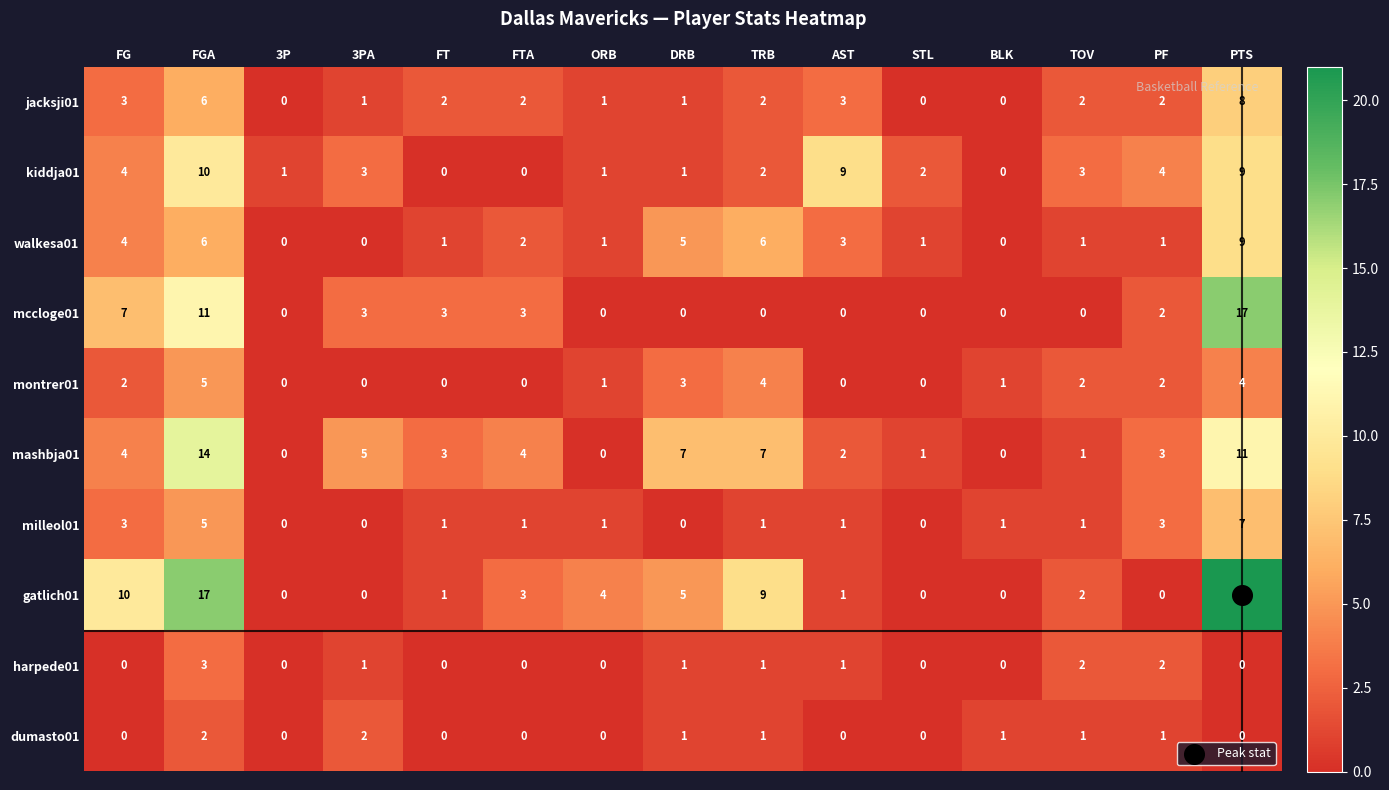

Between BLK and TOV, which series saw the biggest shift?

kiddja01